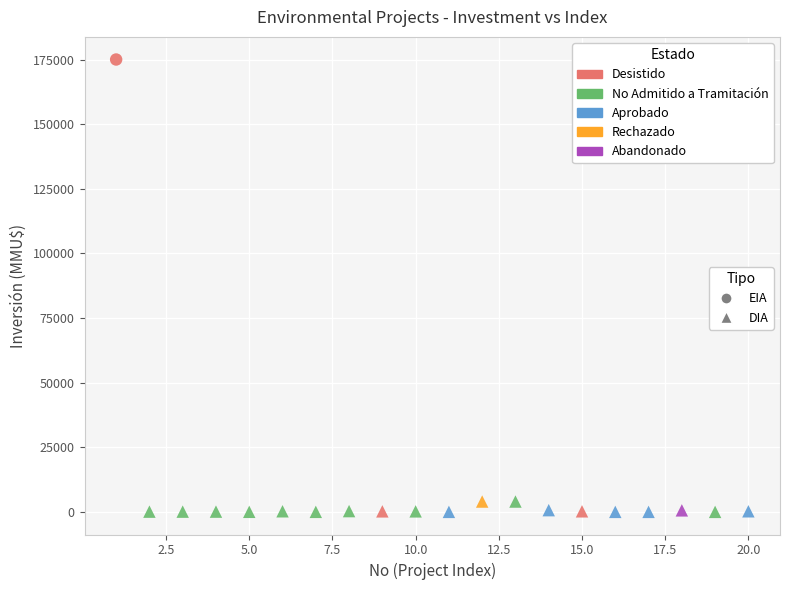

What are all the series names shown in the legend?

EIA, DIA